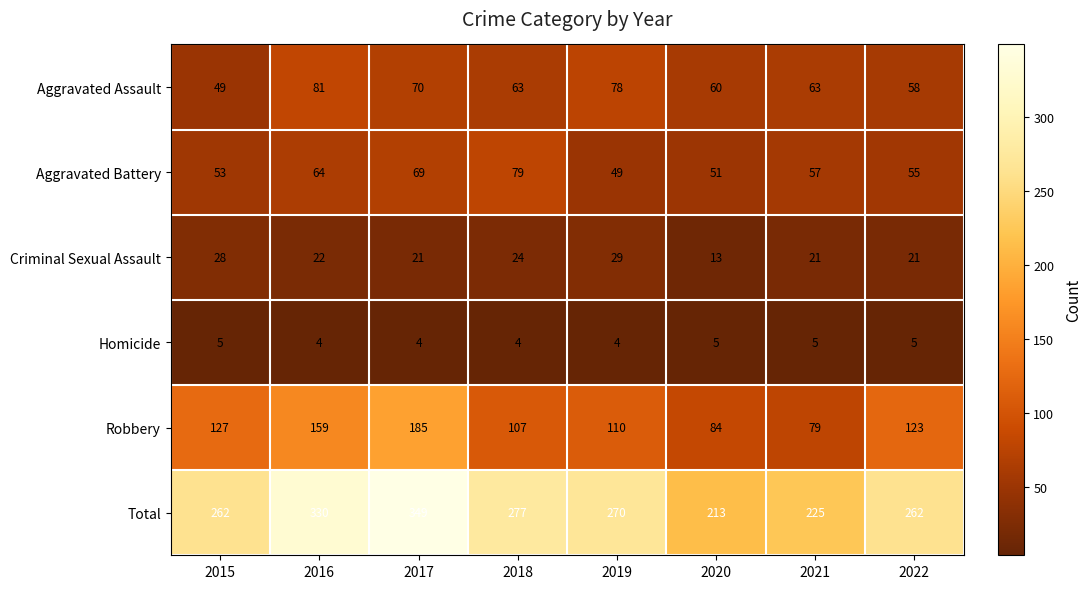

What is the maximum value shown in the chart?

349